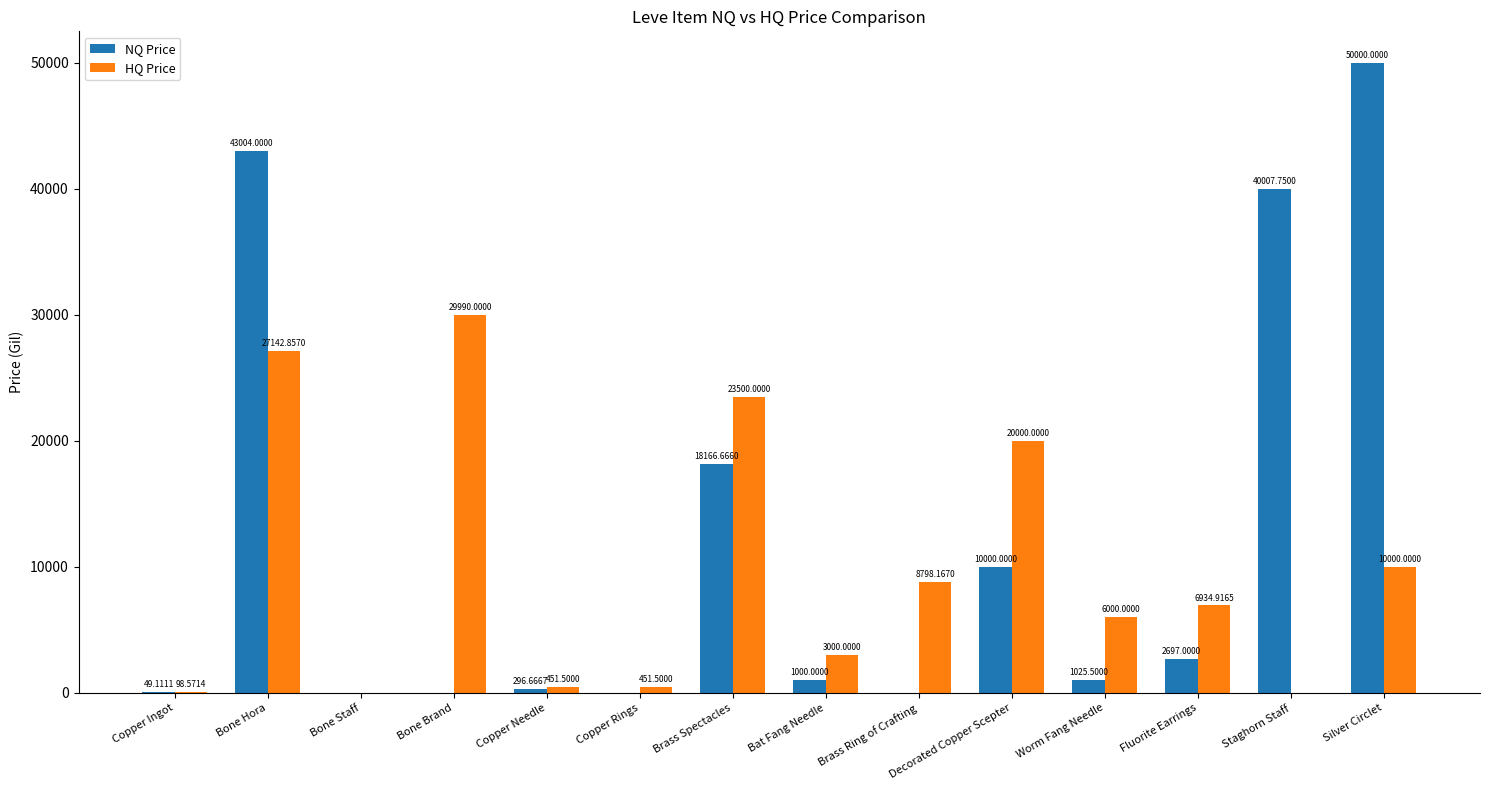

At which label does HQ Price first exceed 6934?

Bone Hora